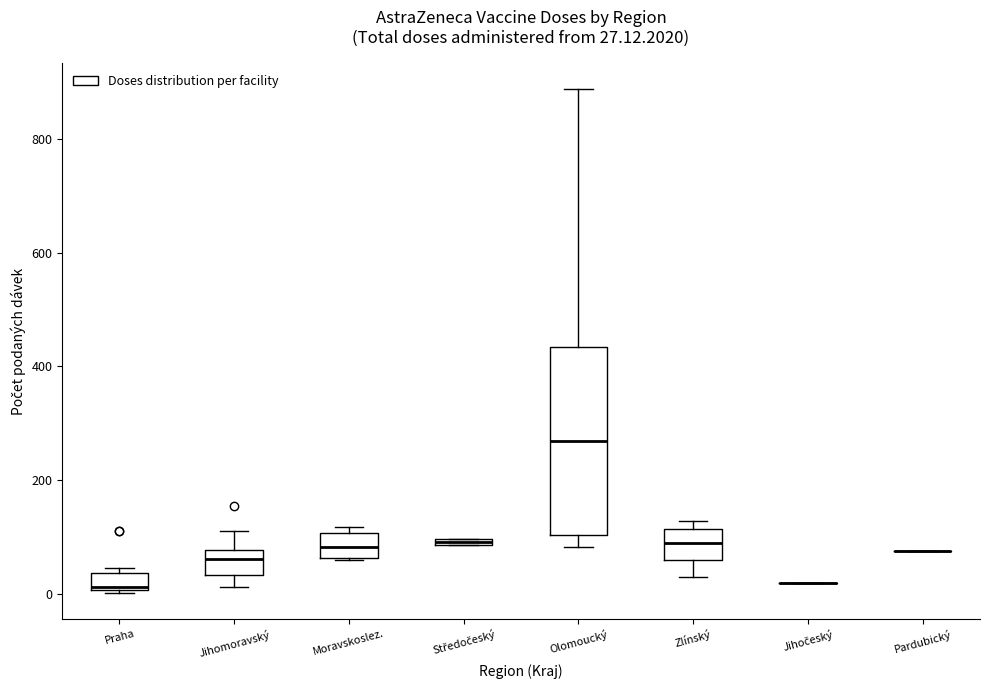

Which box is the tallest, from its lower edge to its upper edge?

Olomoucký